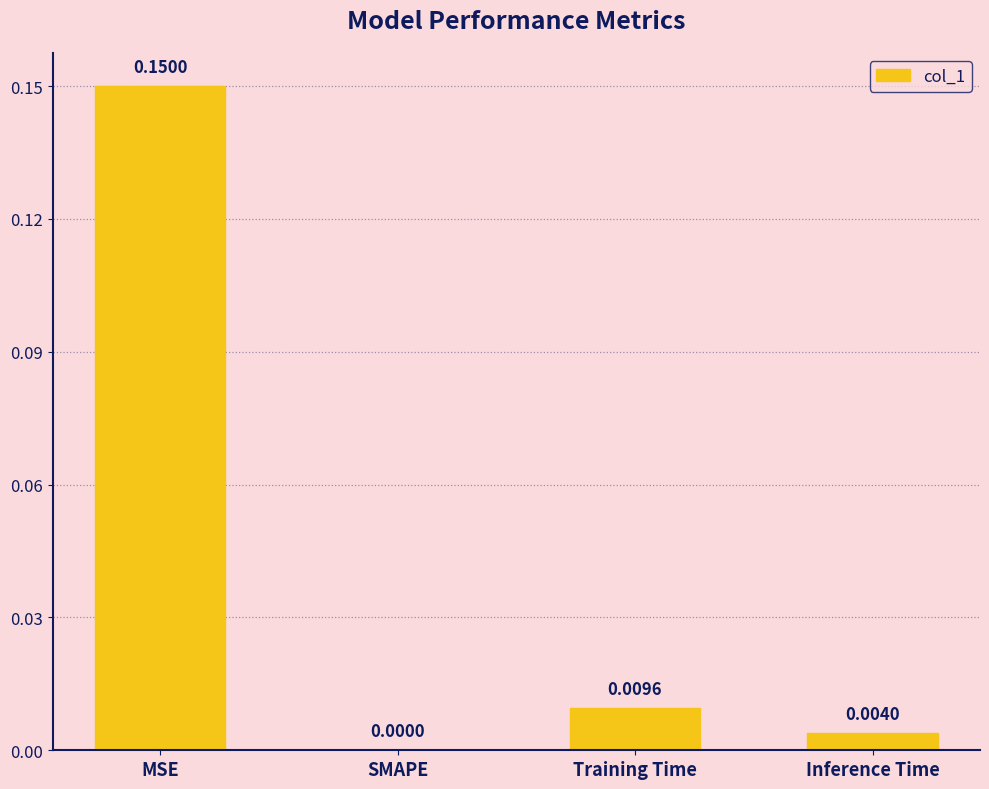

How many data points are above 0?

3